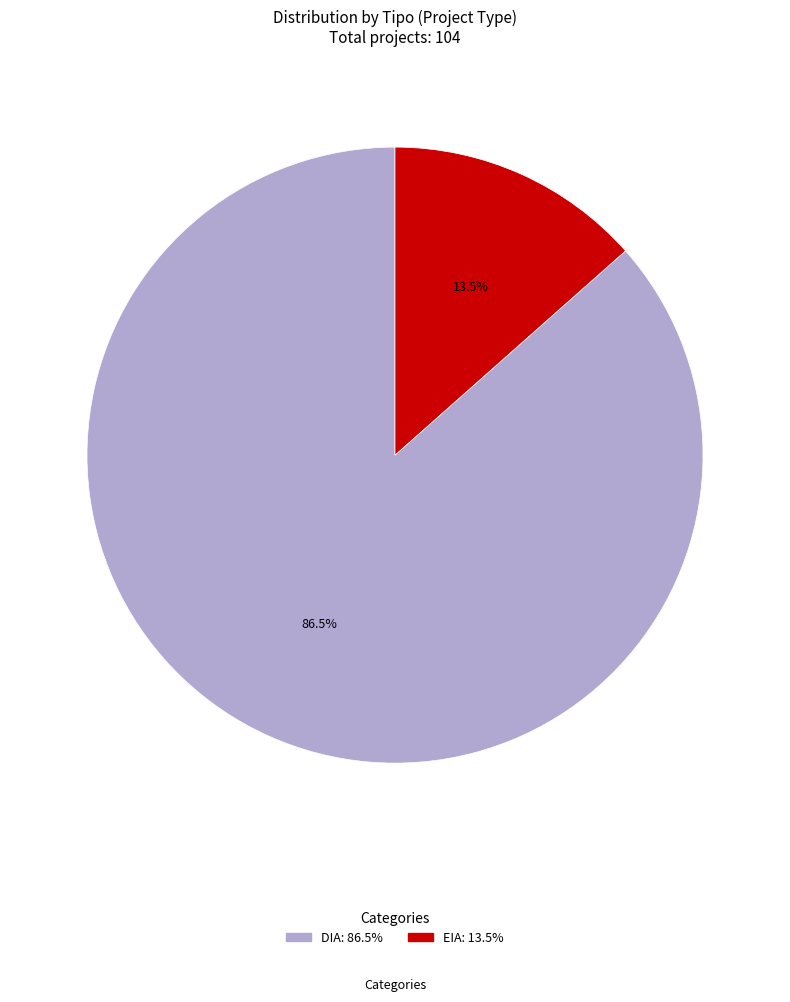

Which has a higher value, DIA or EIA?

DIA